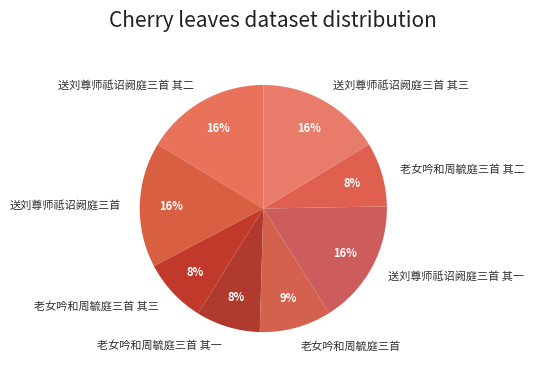

To the nearest percent, what is the difference between the largest and smallest slice percentages?

8%